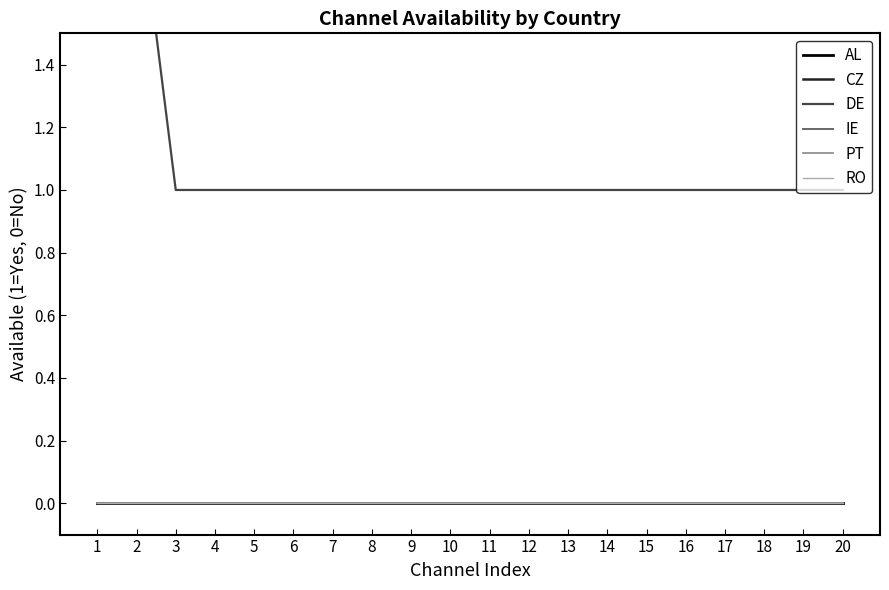

True or false: DE has a value of 1 at 10.

True